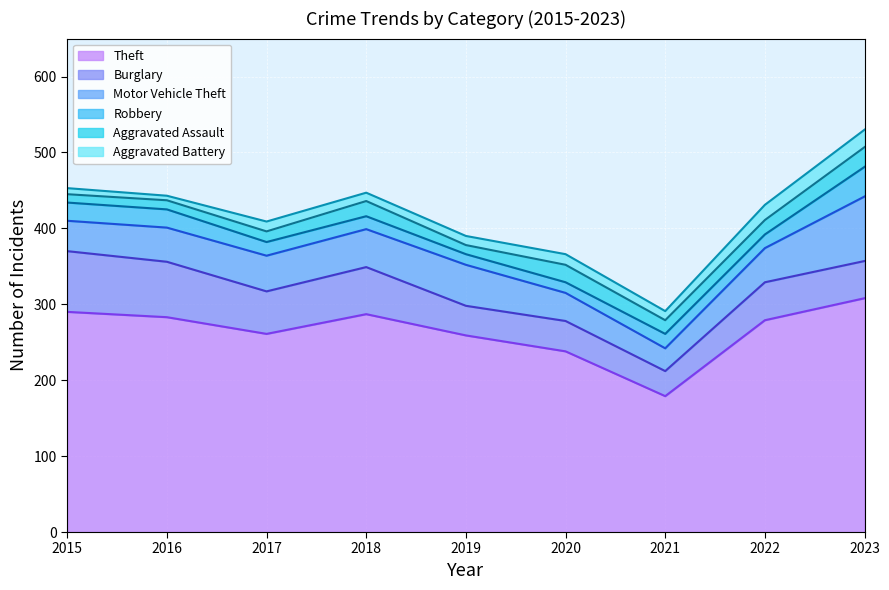

At which category does the chart reach its minimum across all series?

2016